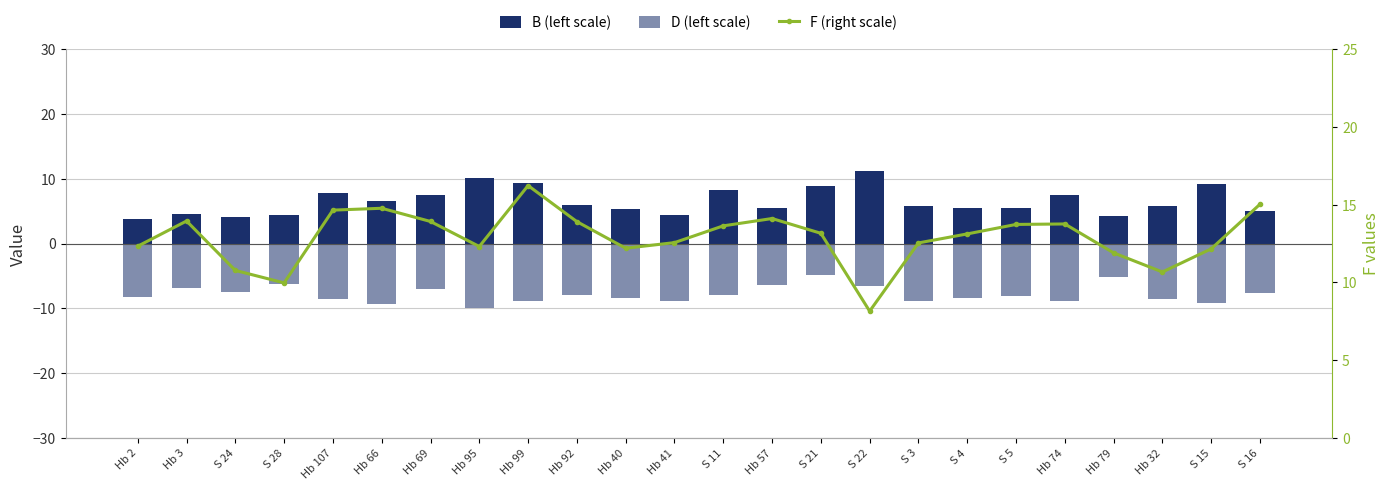

Which series has the widest spread of values?

F (right scale)